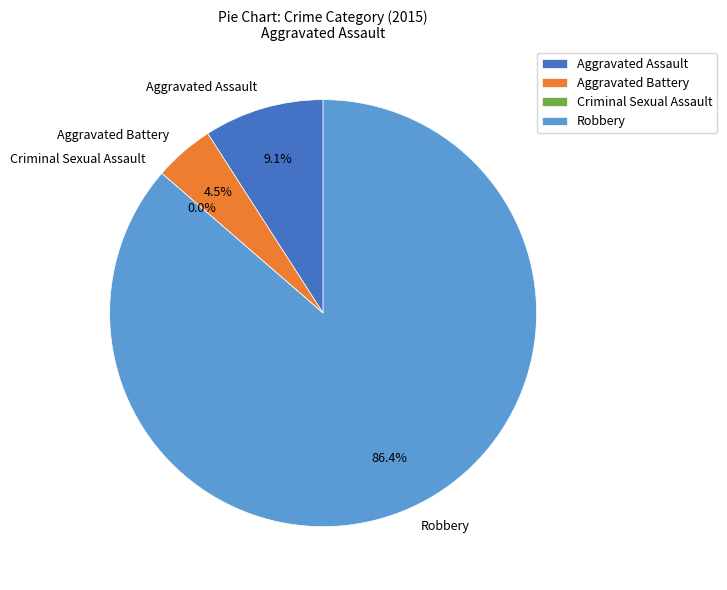

To the nearest percent, what is the difference between the largest and smallest slice percentages?

86%